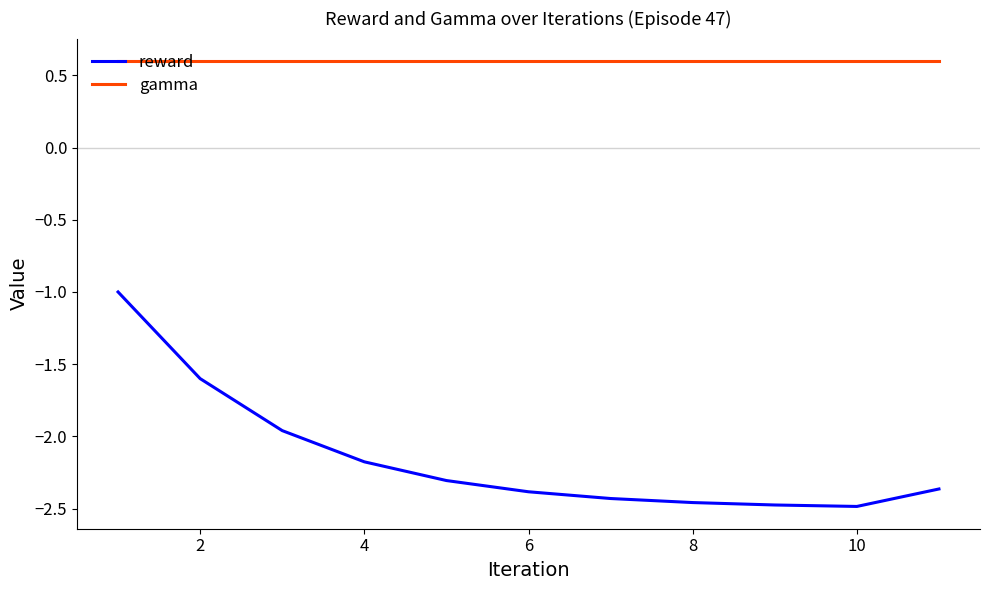

Rank the series by their maximum value, from lowest to highest.

reward, gamma